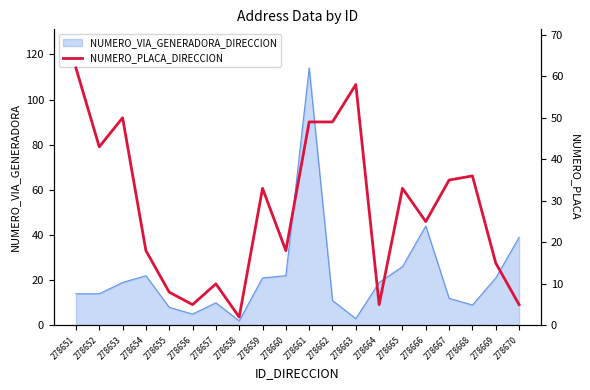

How many data points are less than 33?

10